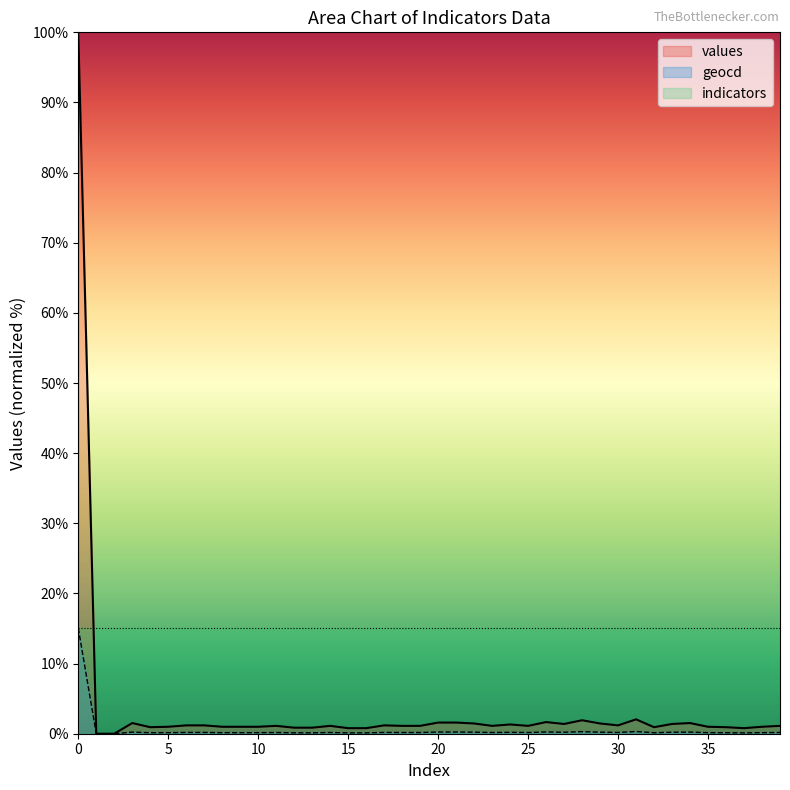

Which series has the largest total across all categories?

indicators